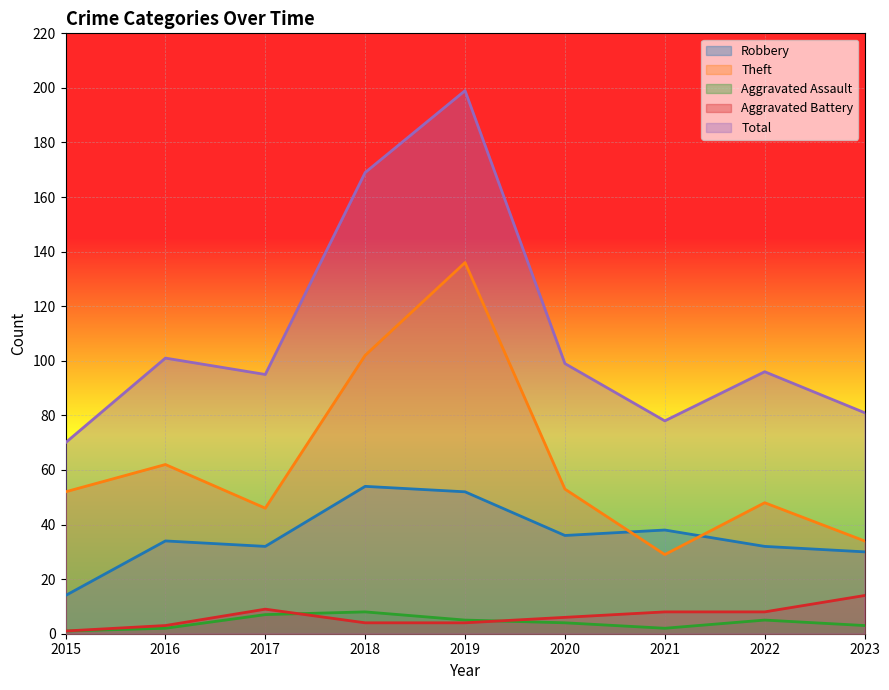

Is the value of Theft at 2020 greater than the value of Aggravated Assault at 2019?

Yes